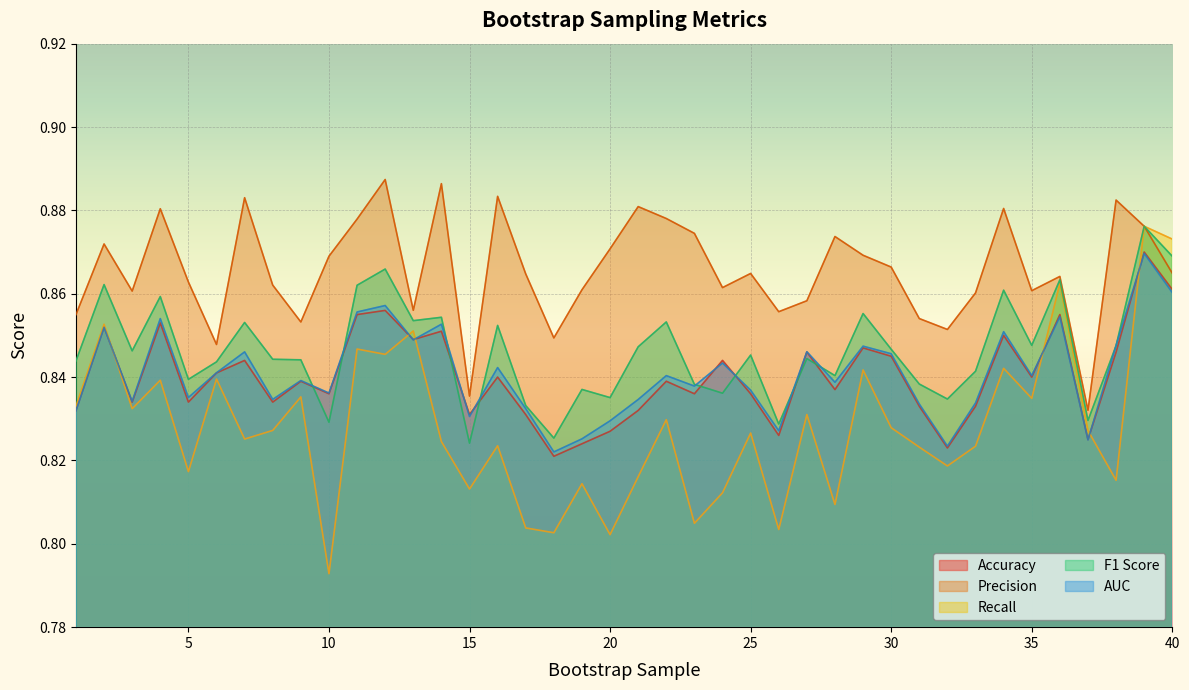

Does the chart display data point markers on the line(s)?

No